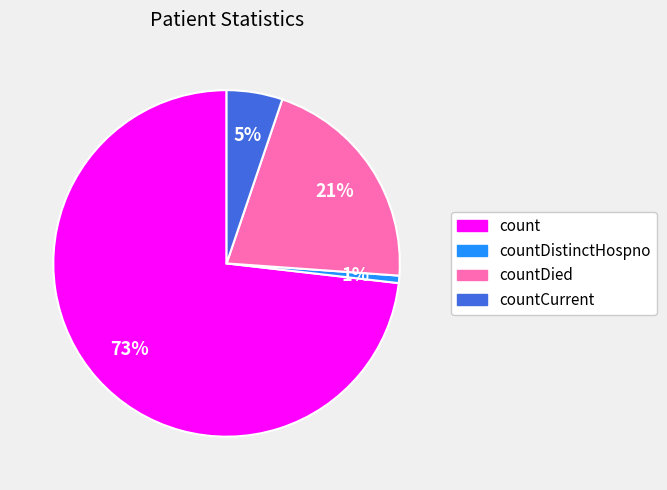

Is there any slice that represents more than half of the pie?

Yes